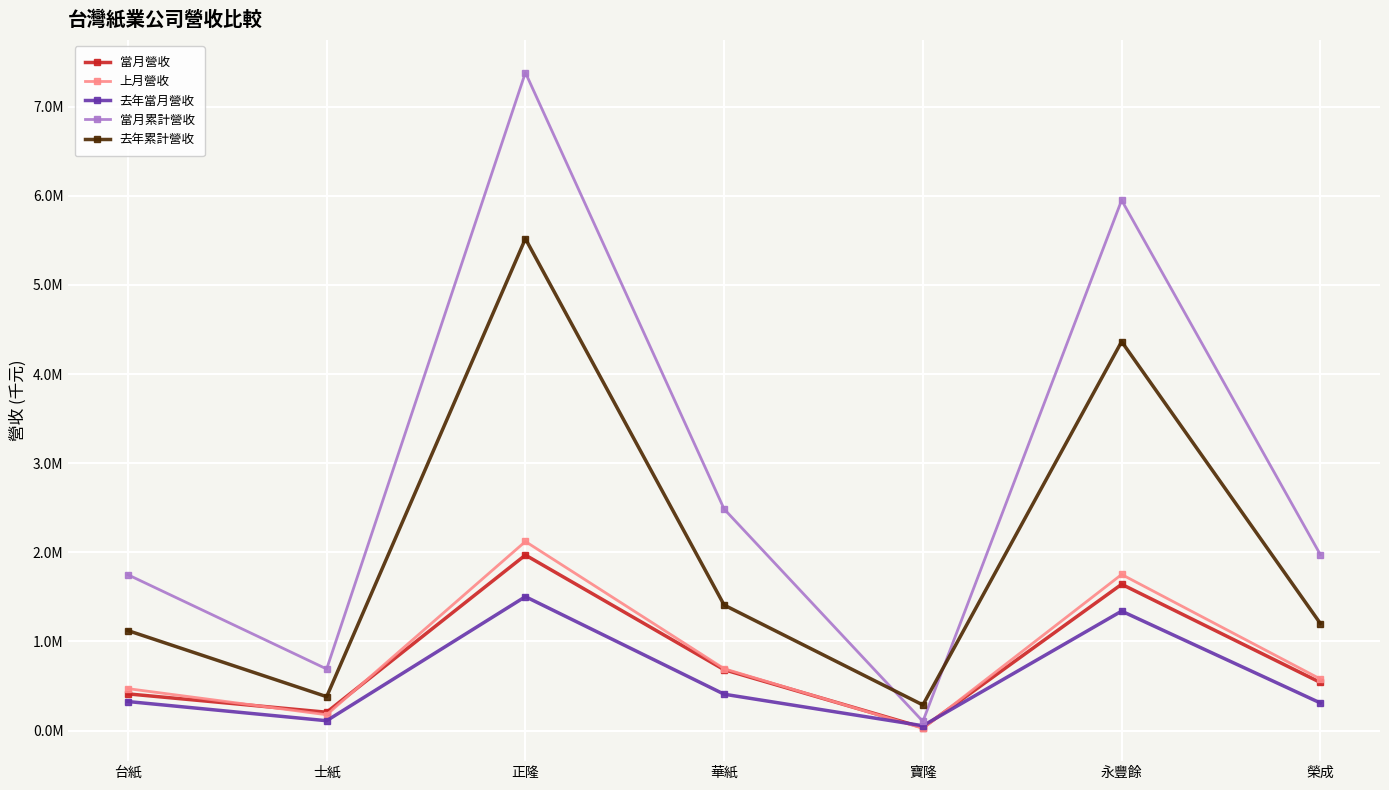

Is it true that 上月營收 equals 1078675 at 華紙?

False